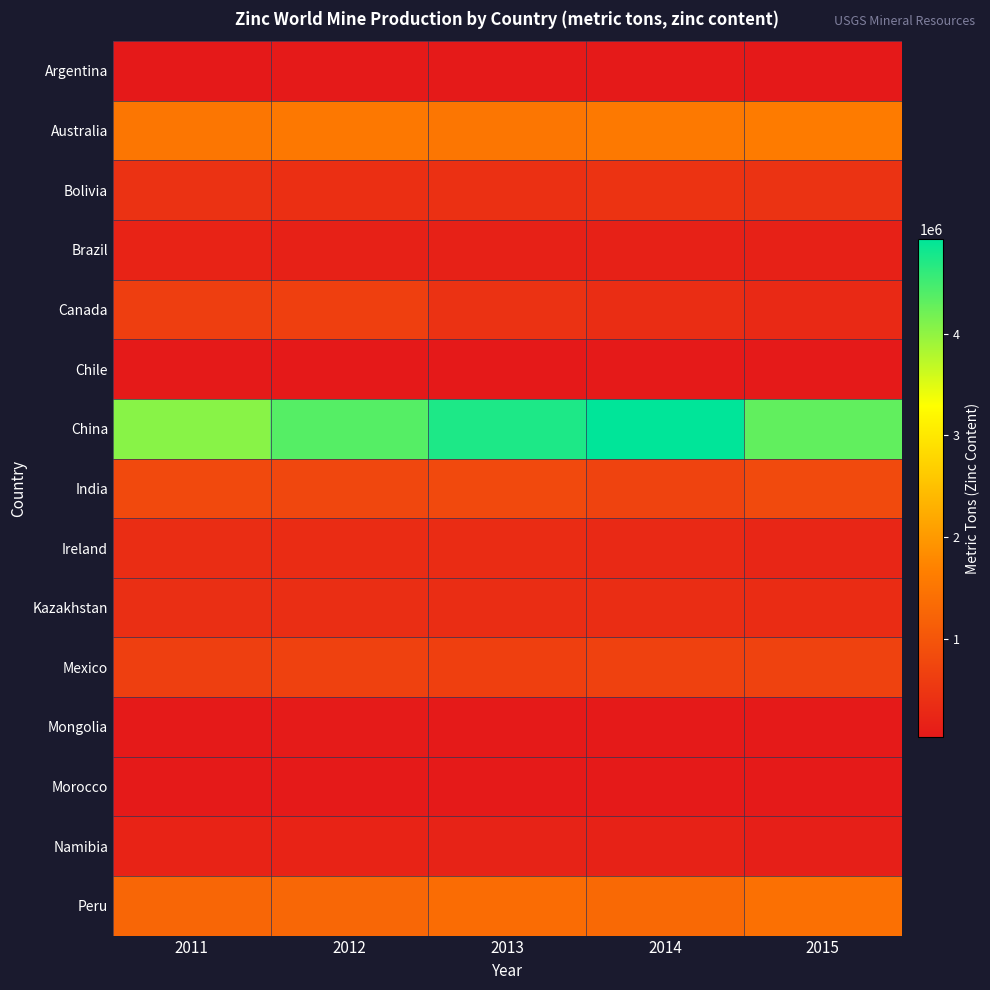

At how many categories does at least one series exceed 2764723?

5